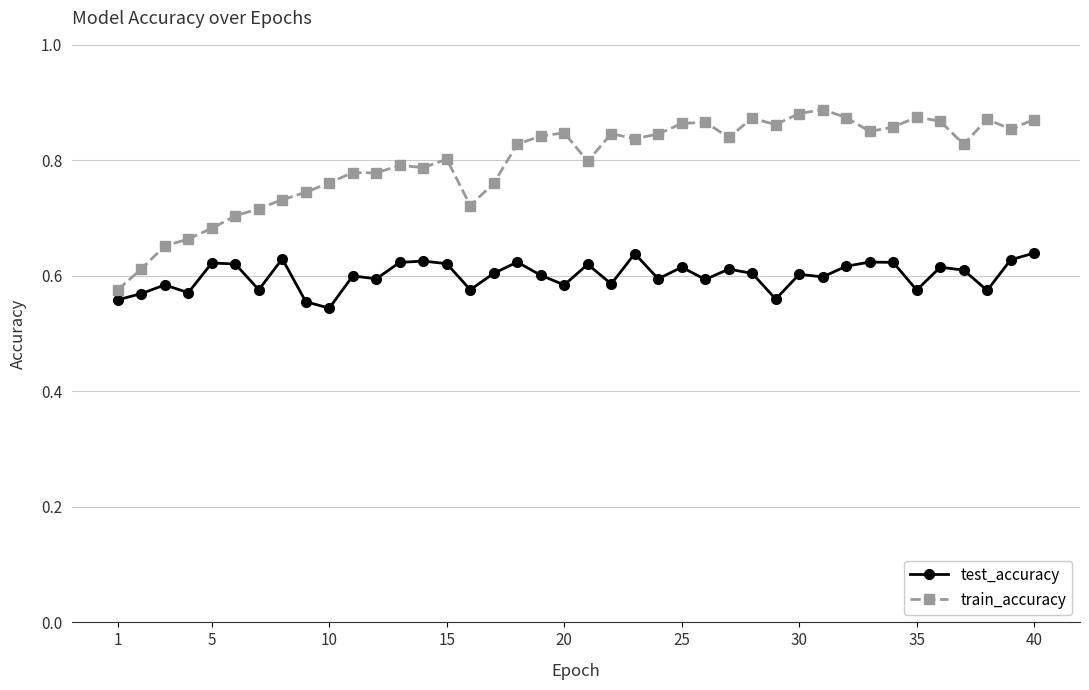

Count the test_accuracy values in the range 0 to 1.

40